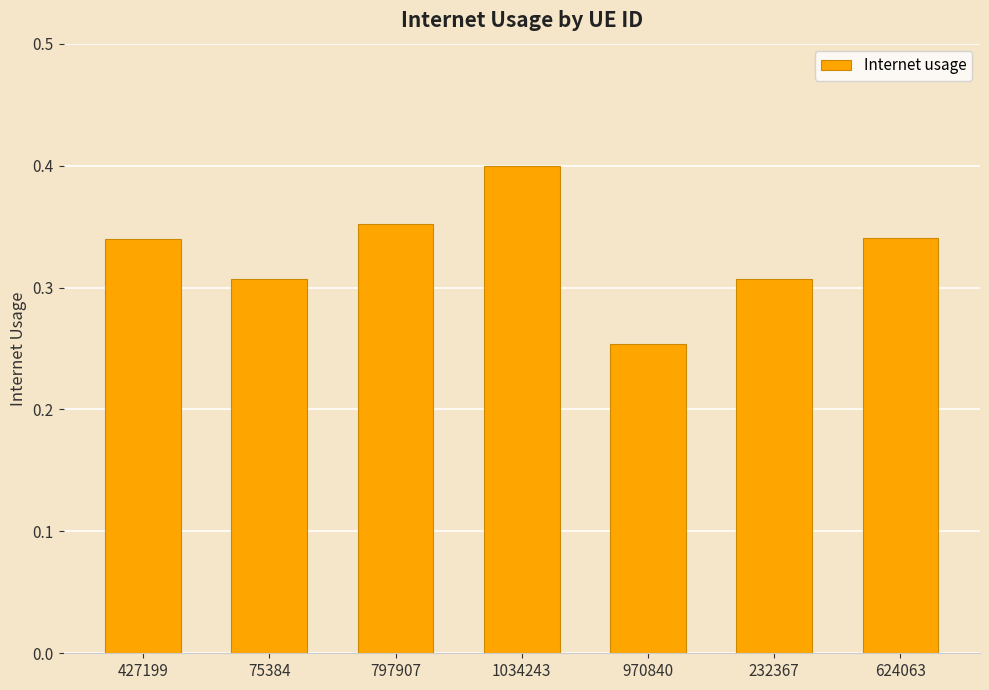

The value at 970840 is 0.4. True or false?

False